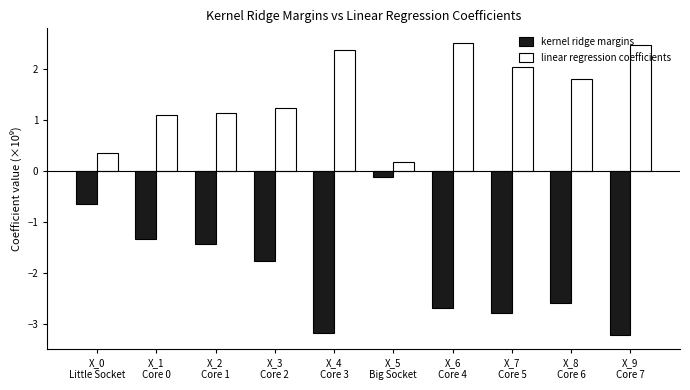

Which series has the largest range (max minus min)?

kernel ridge margins